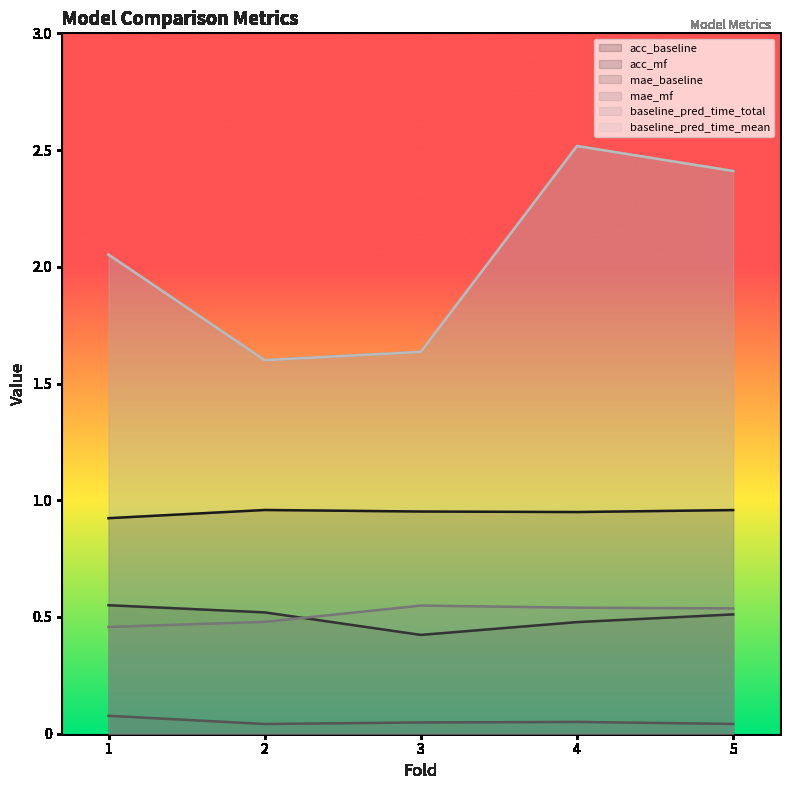

How many series are shown in this chart?

6